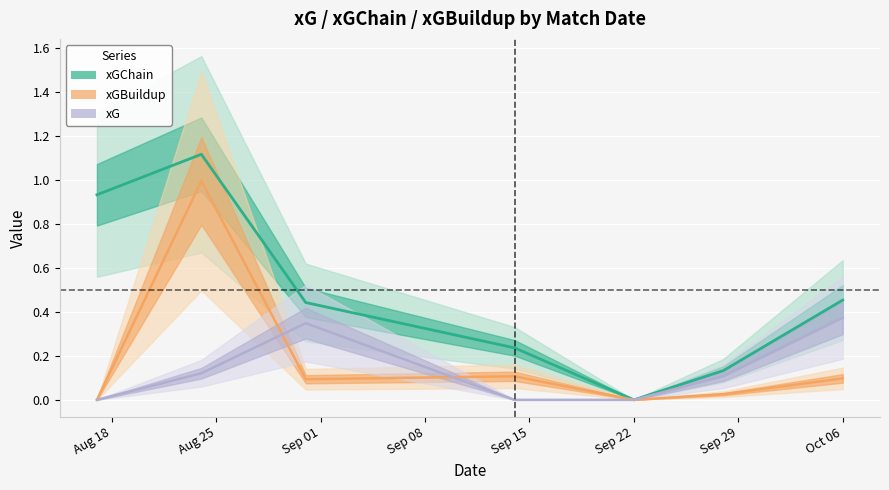

Rank the series at 2024-09-14 from highest to lowest value.

xGChain, xGBuildup, xG